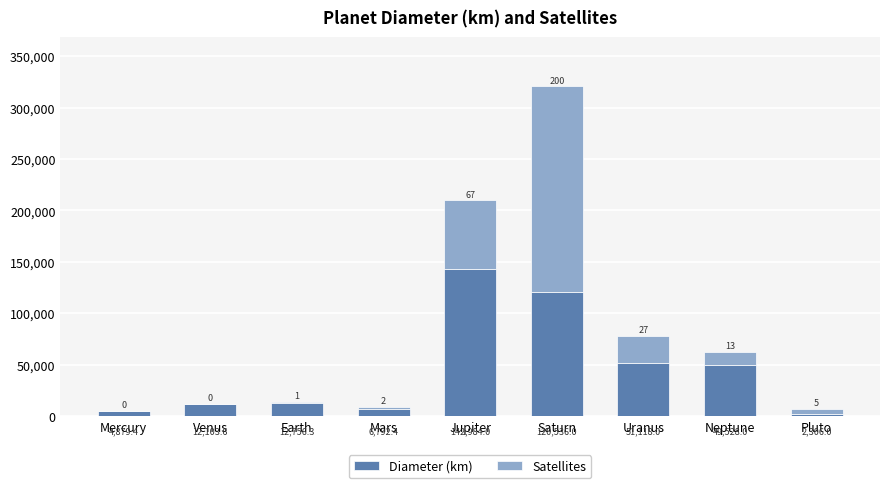

What value does the Diameter (km) series have at Pluto?

2306.0